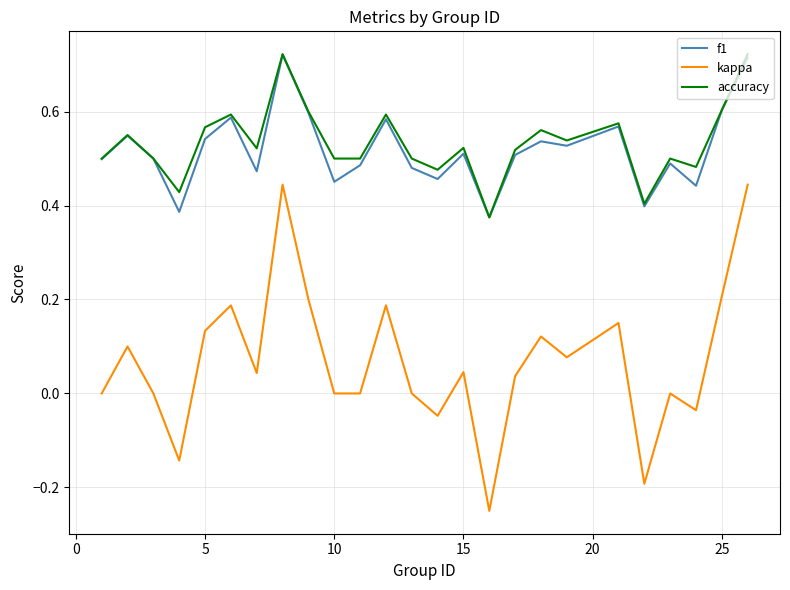

Is this an area chart (filled region under the line)?

No